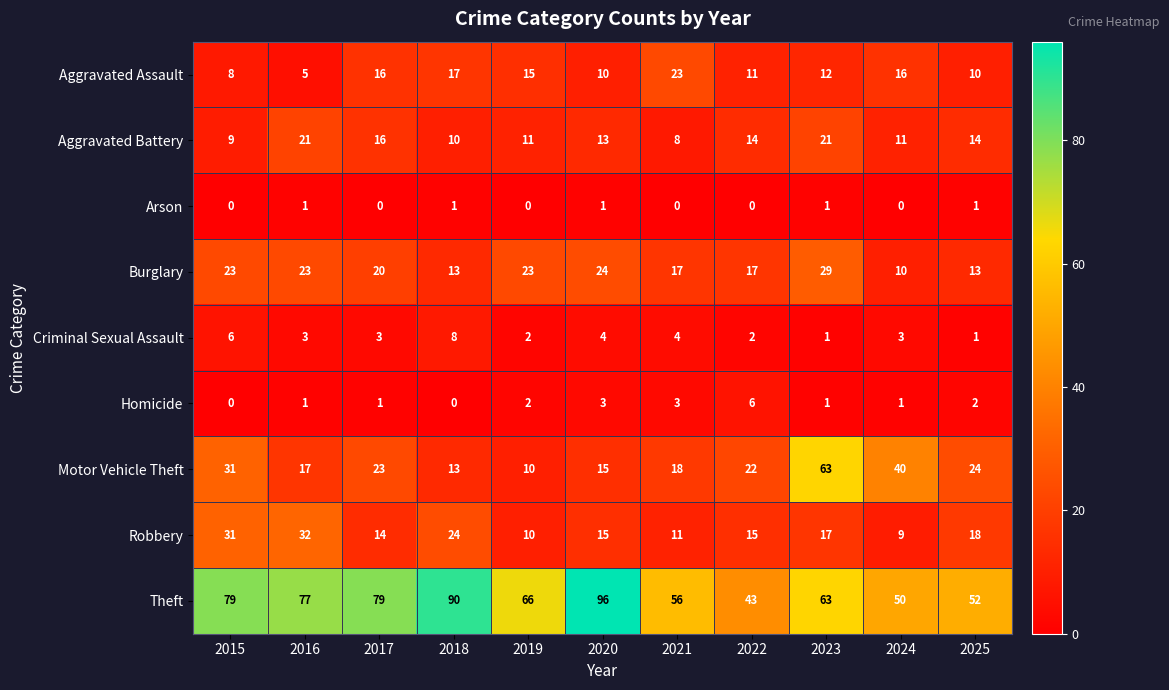

The Robbery series shows 24 at 2022. True or false?

False